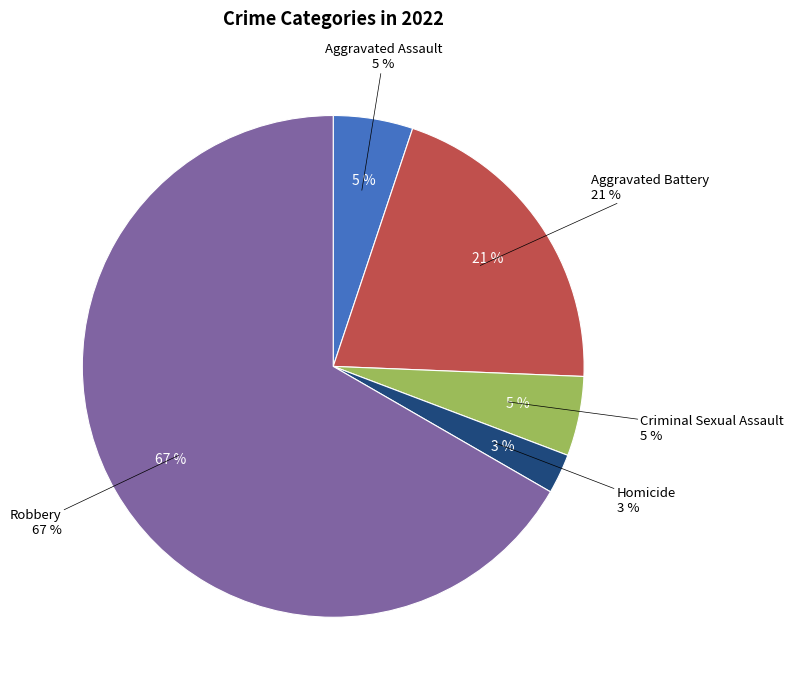

Rank the categories by value from highest to lowest.

Robbery, Aggravated Battery, Aggravated Assault, Criminal Sexual Assault, Homicide